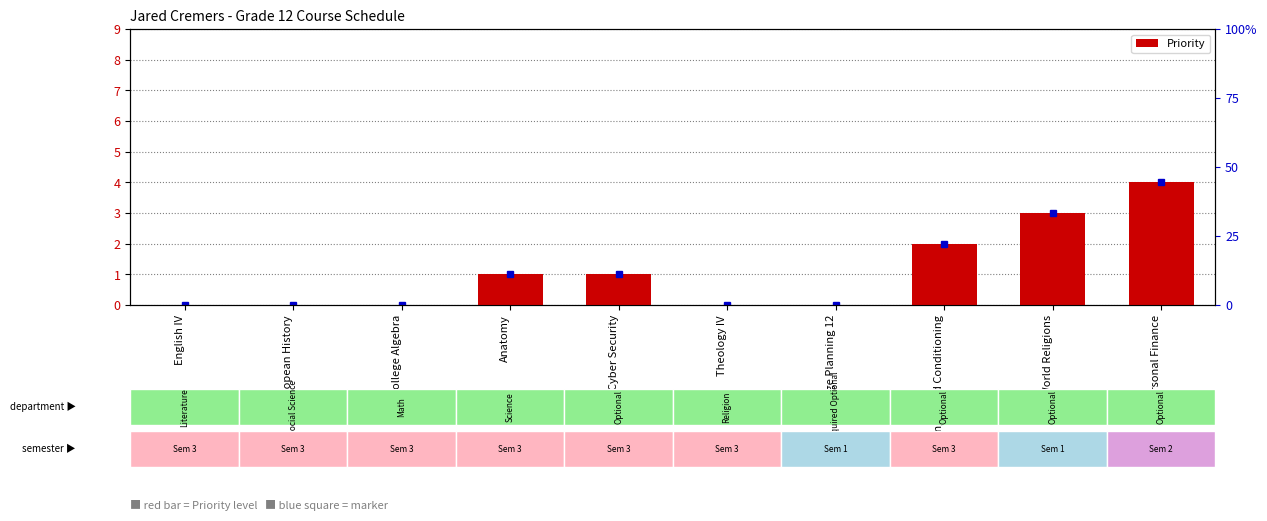

The value at AP European History is 0. True or false?

True